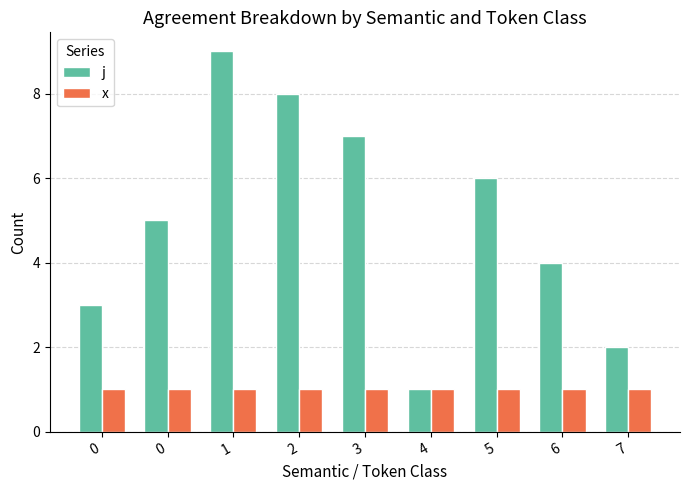

How many series are shown in this chart?

2